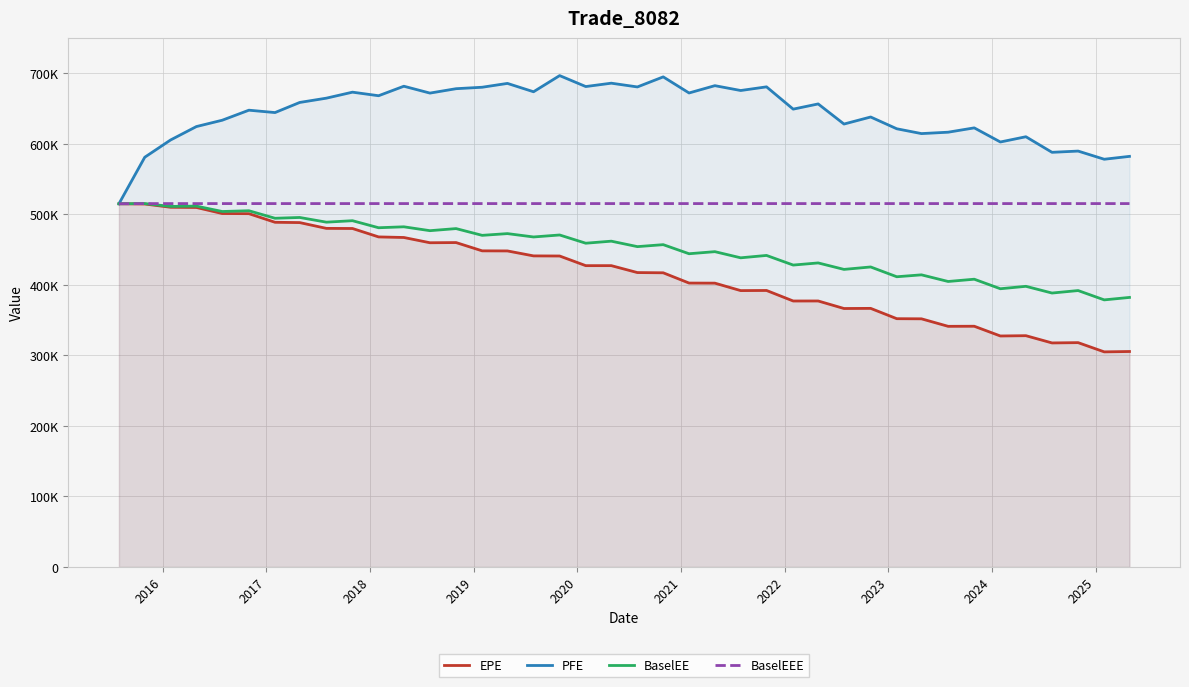

How many values in the EPE series are below 427307?

20